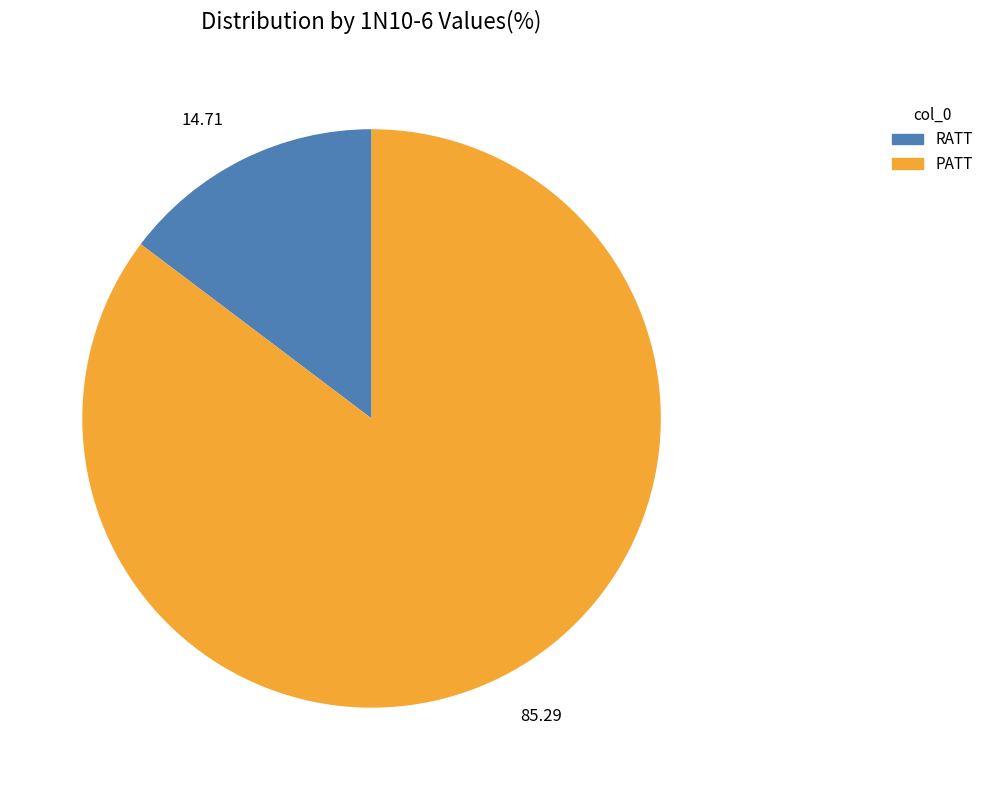

Which has a higher value, RATT or PATT?

PATT